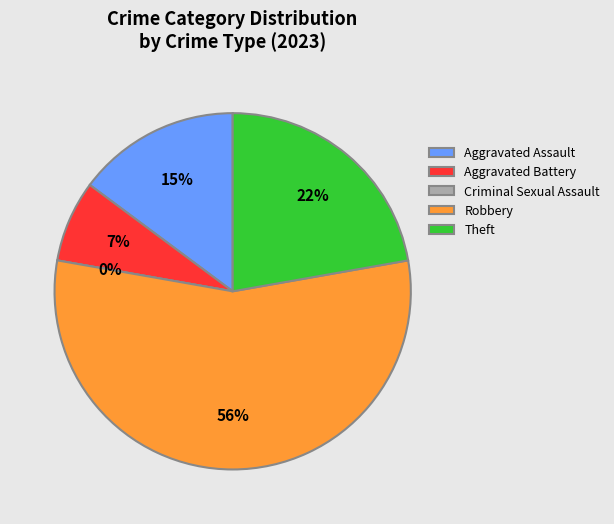

To the nearest percent, what is the difference between the Aggravated Assault and Robbery slice percentages?

41%